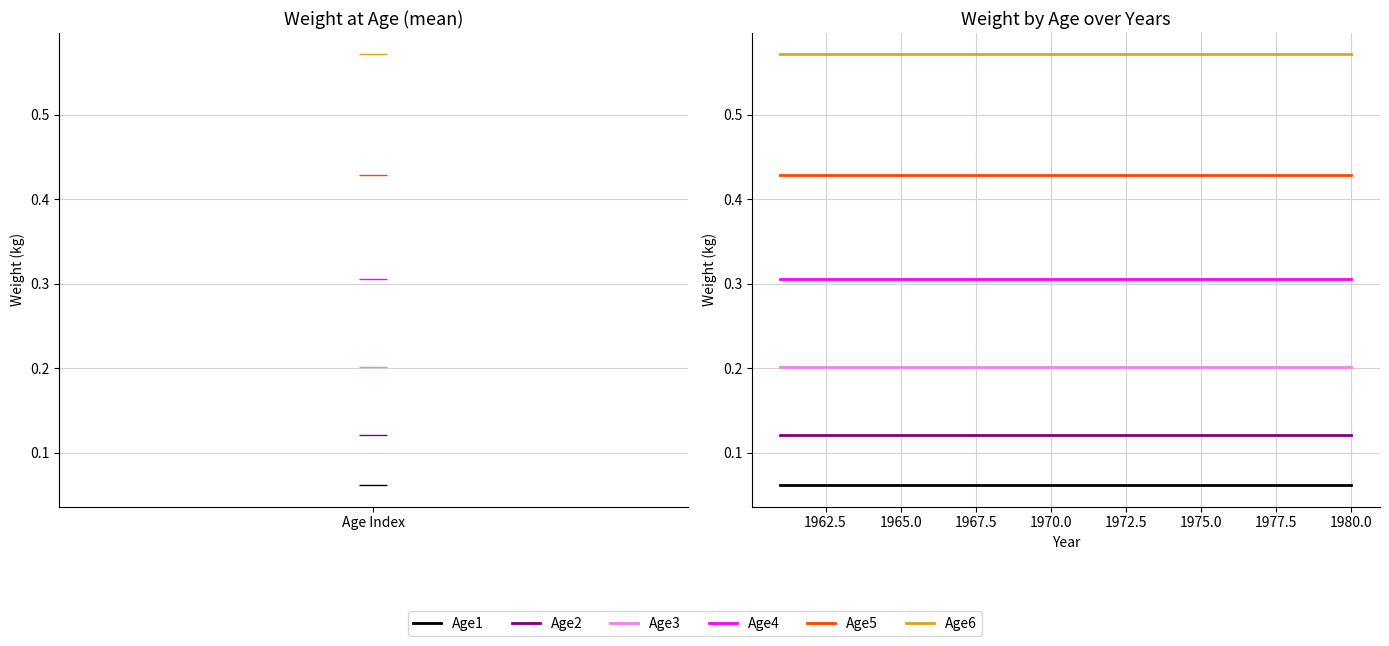

True or false: Age5 and Age4 intersect in this chart.

False